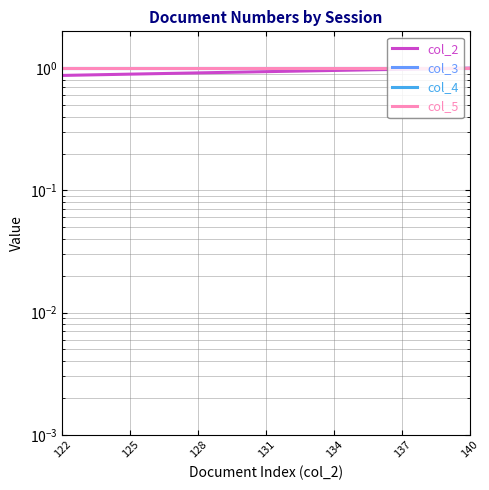

True or false: col_2 and col_4 intersect in this chart.

False